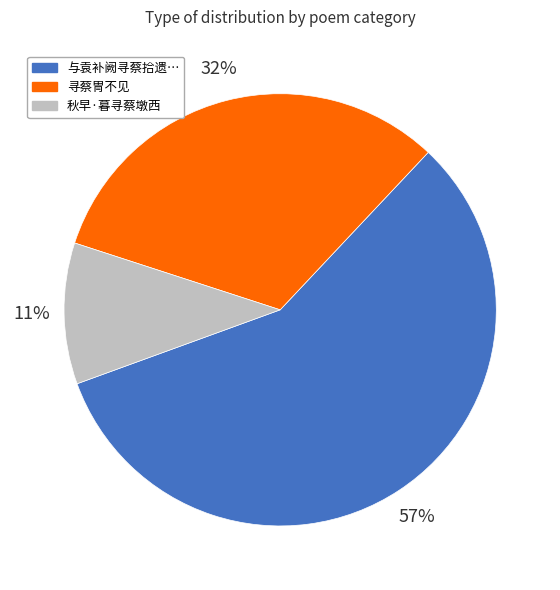

To the nearest percent, what is the average slice percentage?

33%